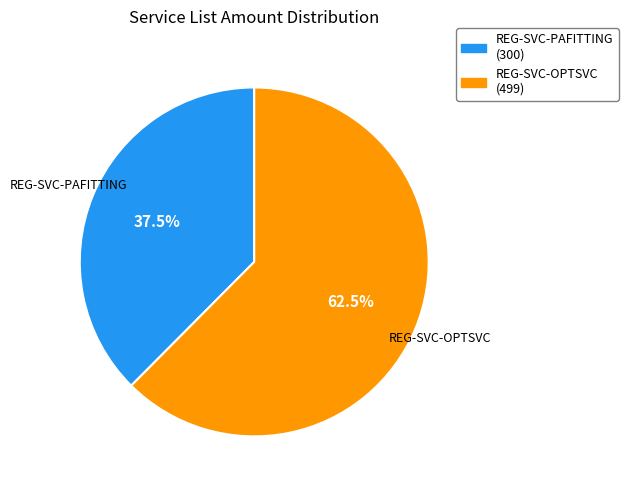

Combined, do REG-SVC-PAFITTING and REG-SVC-OPTSVC account for over 50%?

Yes